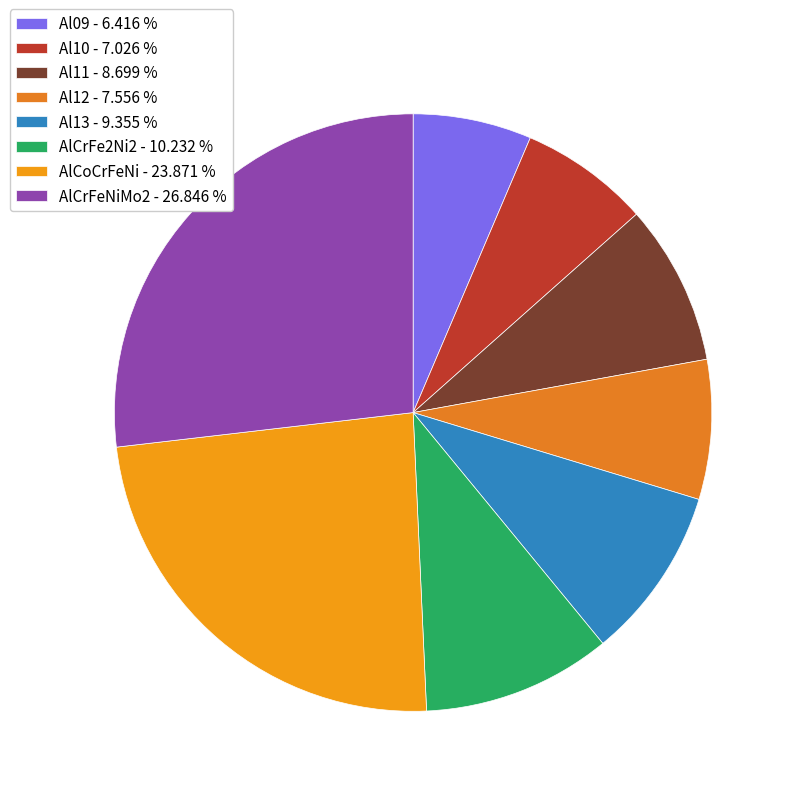

Count the number of slices in the pie.

8